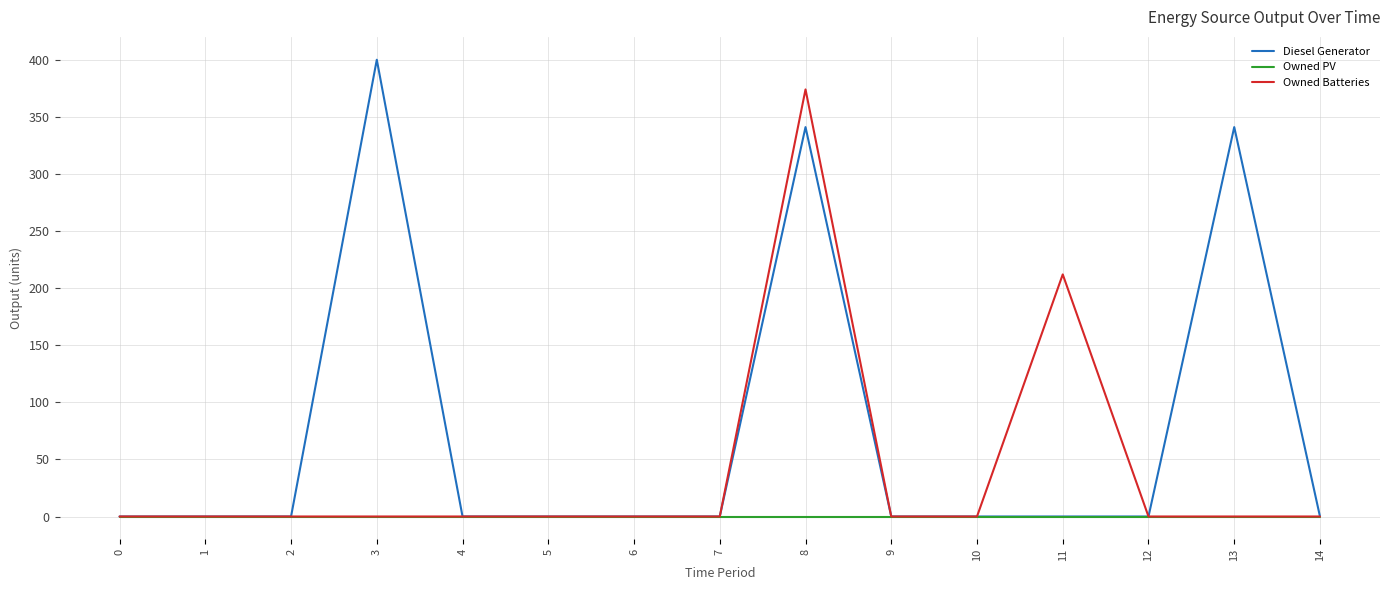

List the series in order of their peak value, highest first.

Diesel Generator, Owned Batteries, Owned PV